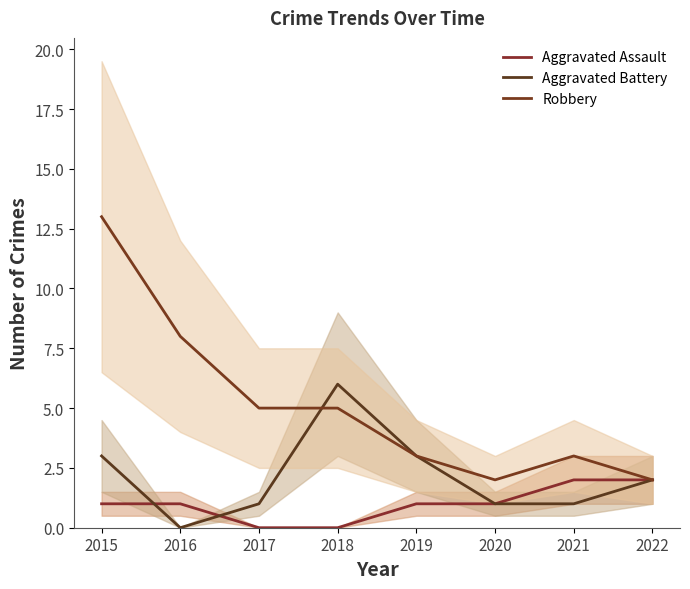

Does the chart have visible grid lines?

No